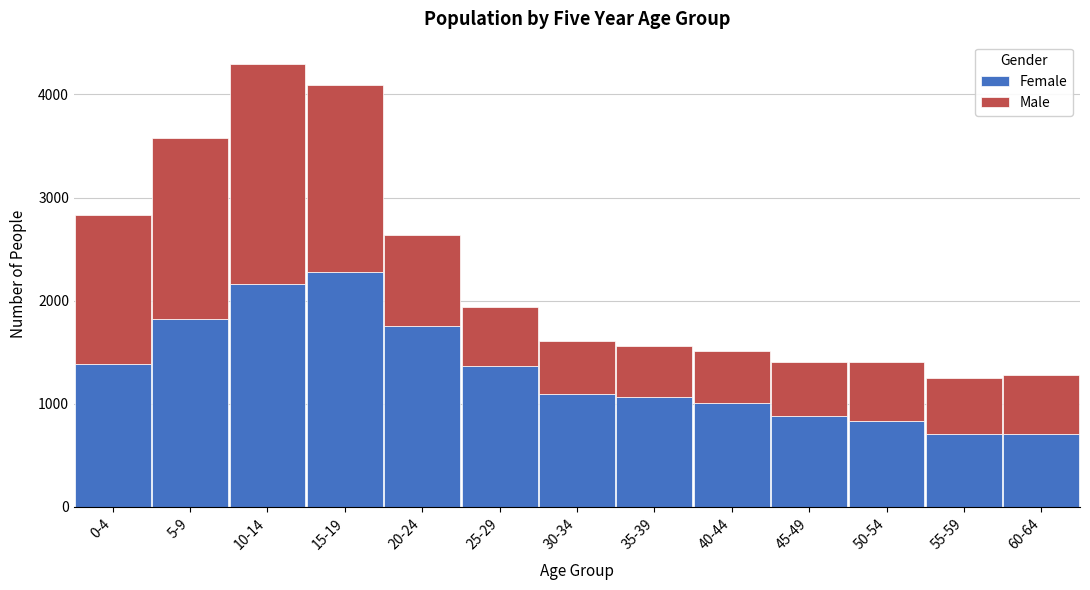

What is the difference between the maximum and second lowest values in the Female series?

1569